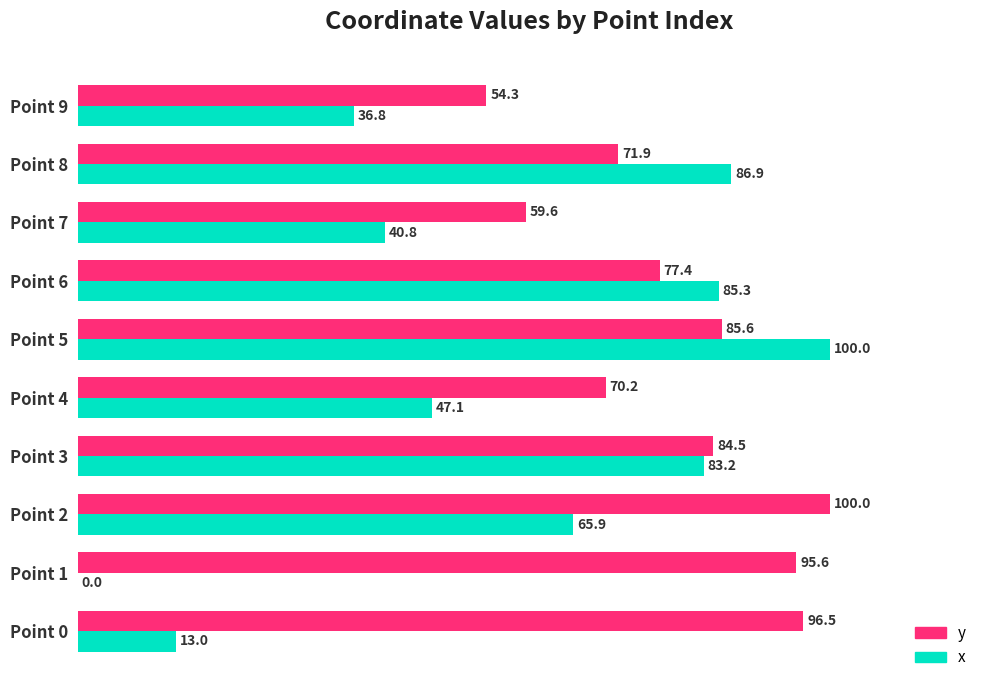

Is it true that x equals 83.2 at Point 3?

True